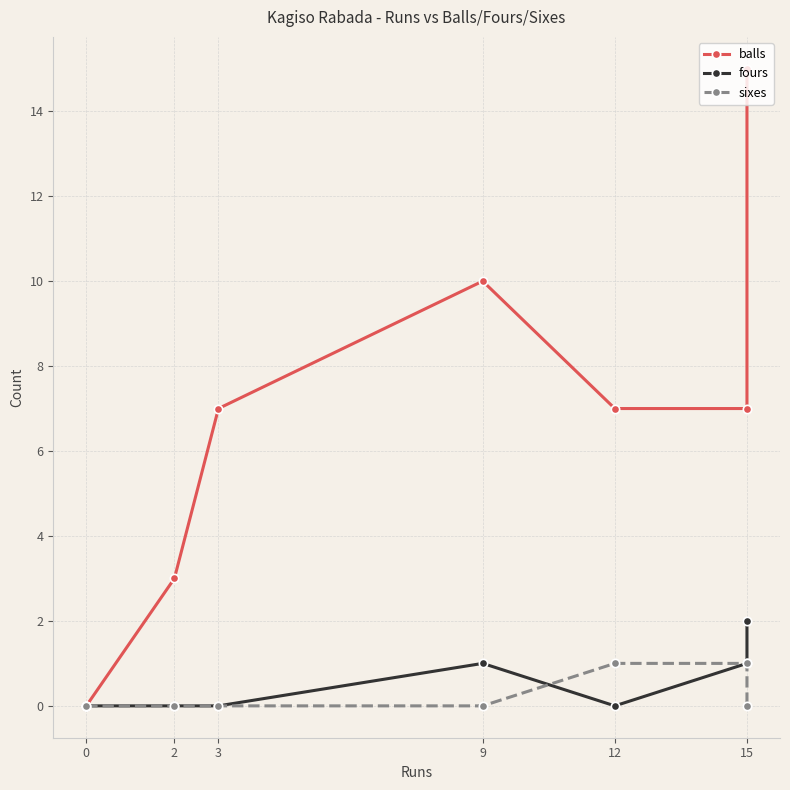

Which series has the largest range (max minus min)?

balls